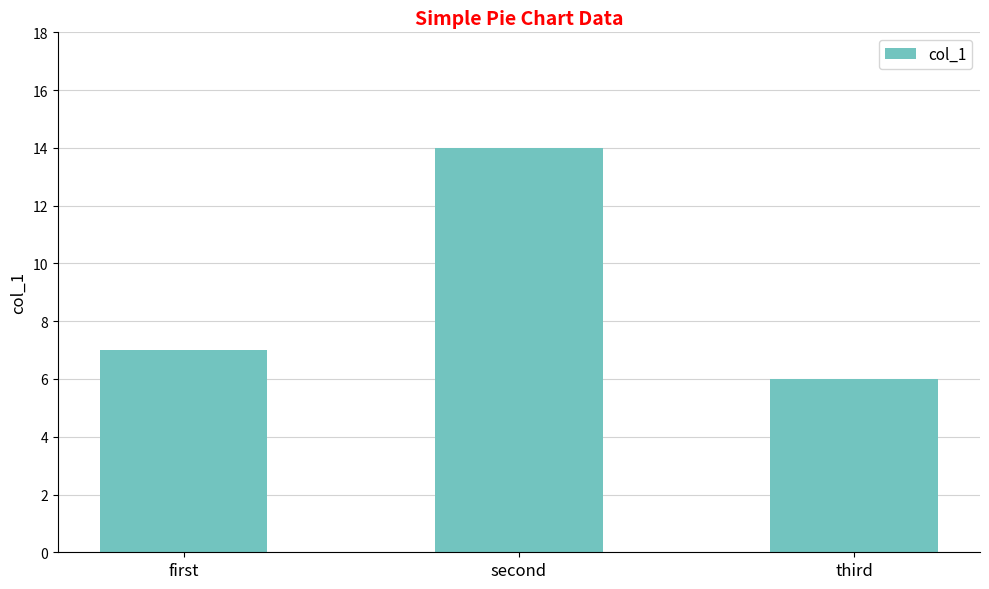

What is the label of the 2nd bar from the left?

second